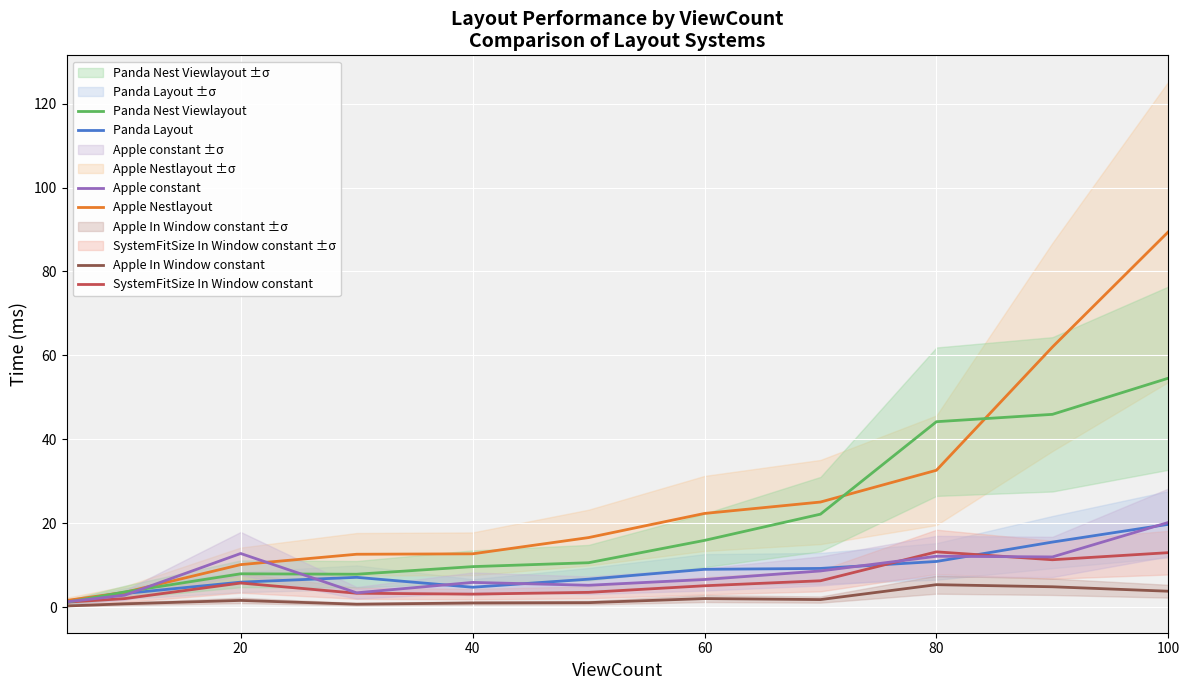

How many values in the Apple Nestlayout series exceed 16?

6